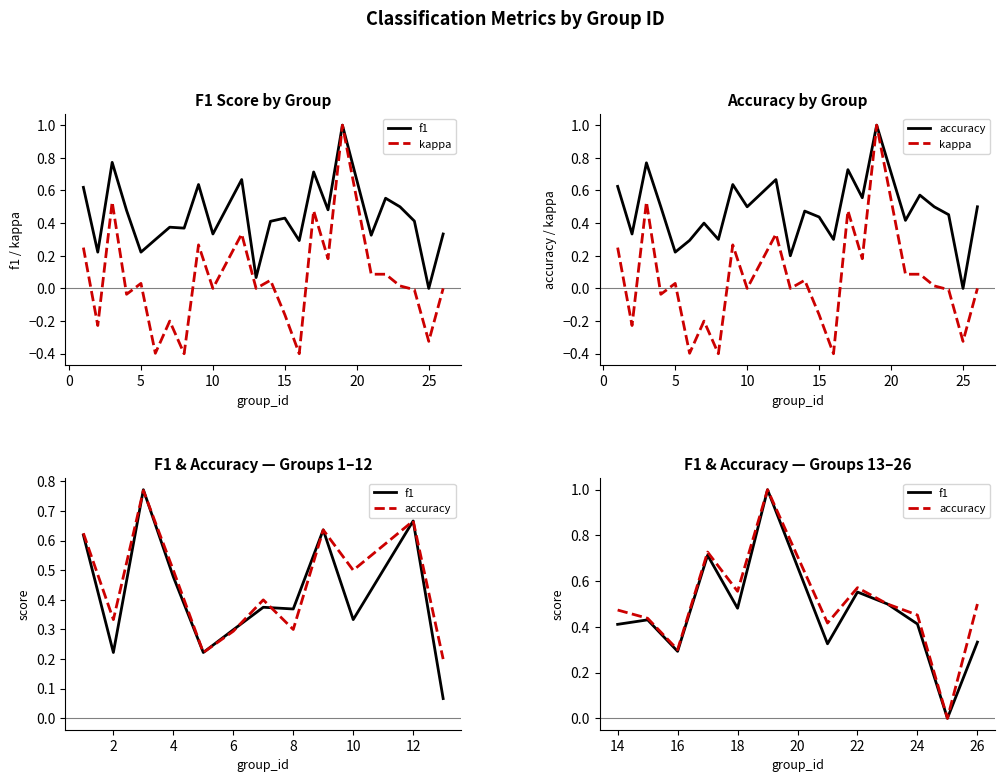

What is the approximate value of f1 at 6?

0.3